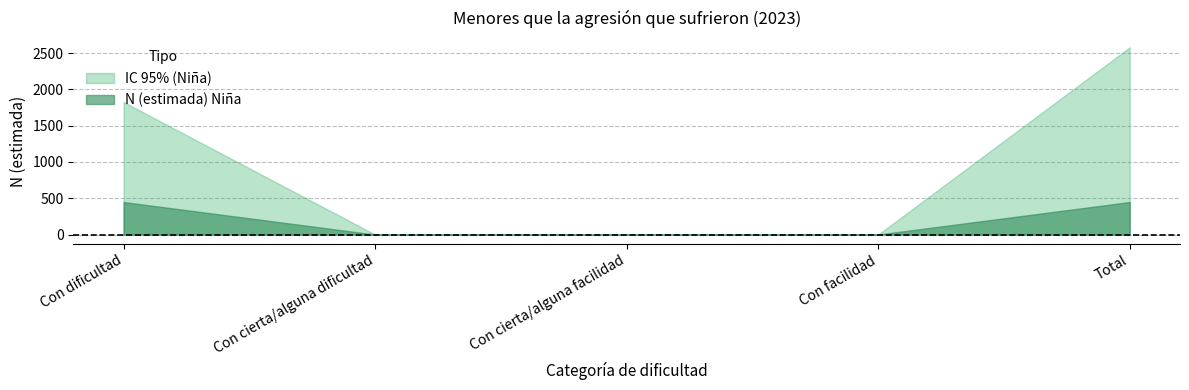

Which series has the widest spread of values?

IC 95% (Niña)